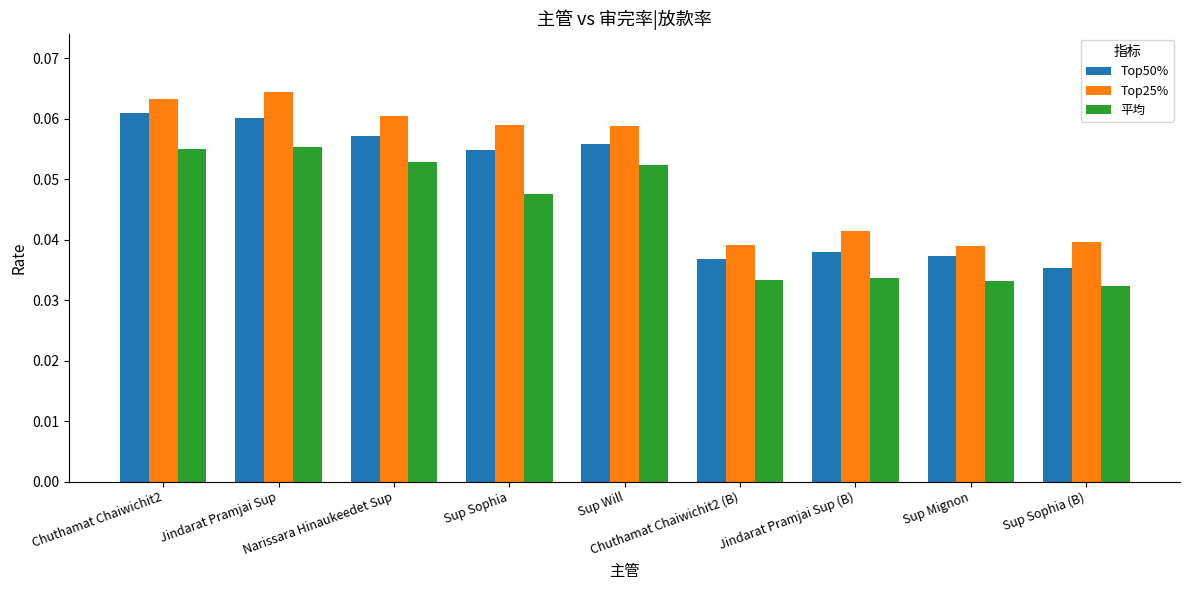

Count the Top25% values in the range 0 to 1.

9